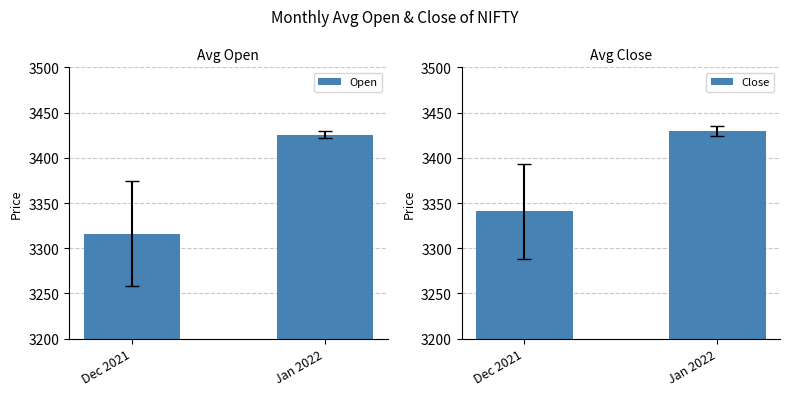

What is the difference between the Open values at Jan 2022 and Dec 2021?

109.4